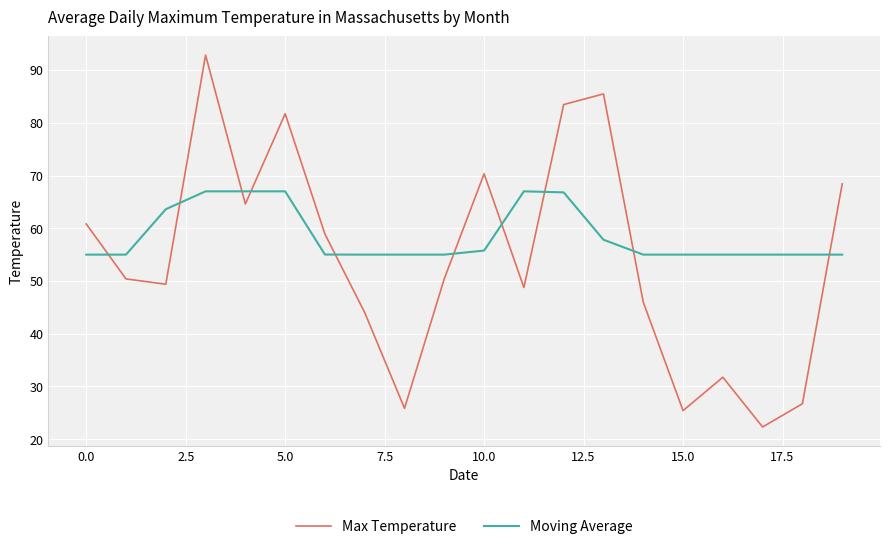

In Max Temperature, how many points are higher than both neighbors (excluding endpoints)?

5